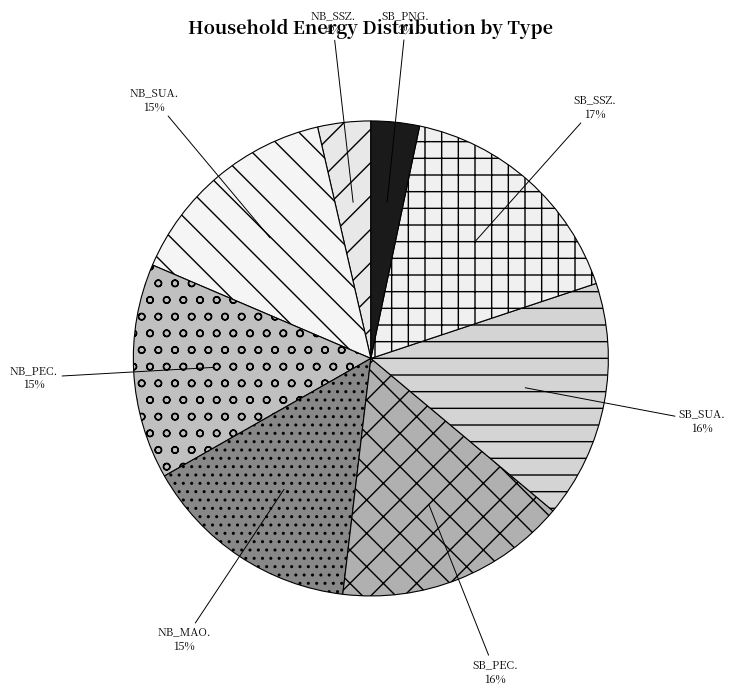

To the nearest percent, what is the difference between the NB_PEC. and SB_SSZ. slice percentages?

2%